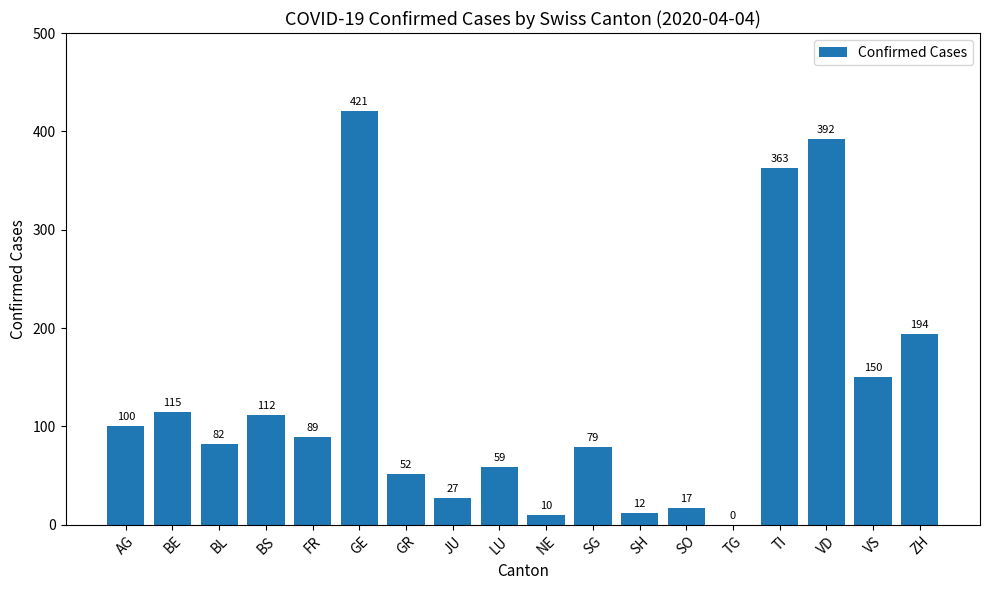

At which label is the value closest to 210?

ZH